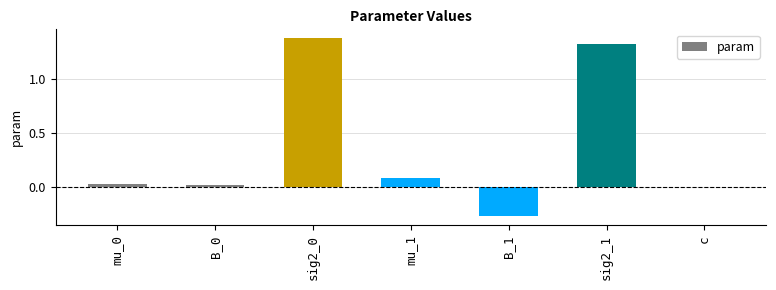

What is the sum of all values?

2.5